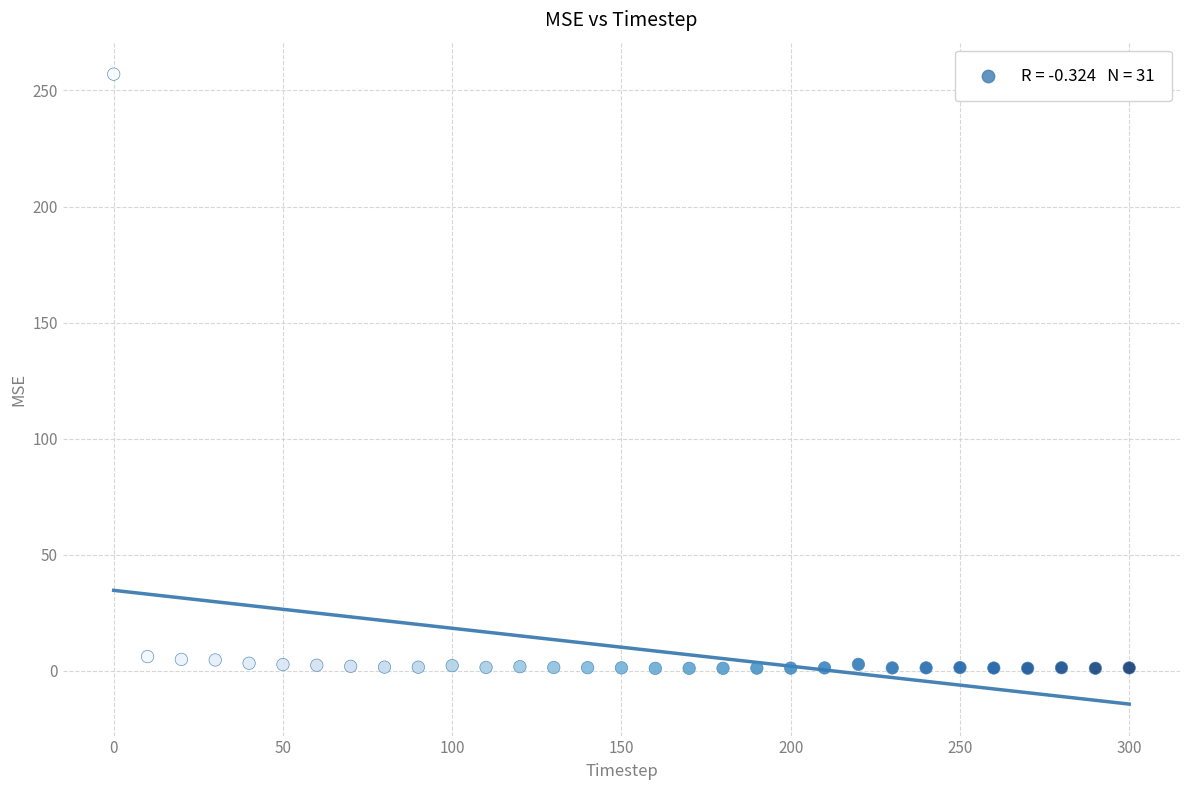

What is the range of X values (max minus min)?

300.0